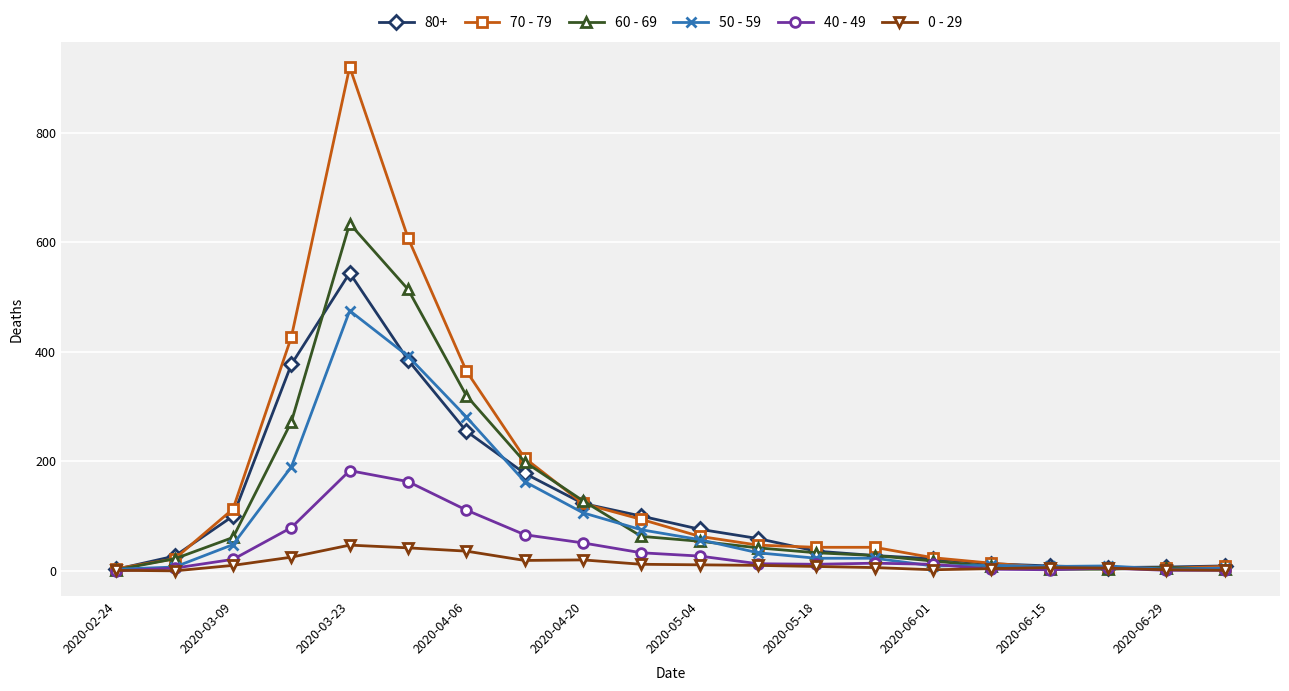

Which series has the widest spread of values?

70 - 79